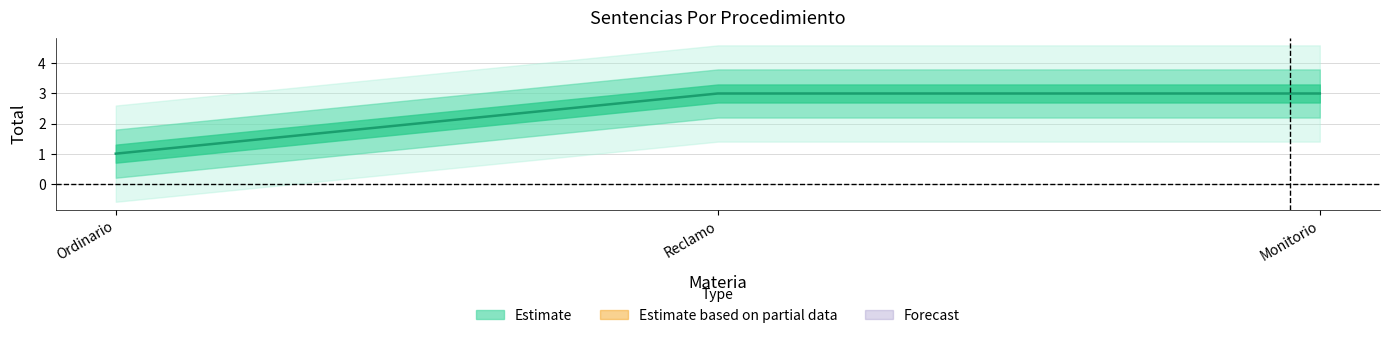

Is this an area chart (filled region under the line)?

No